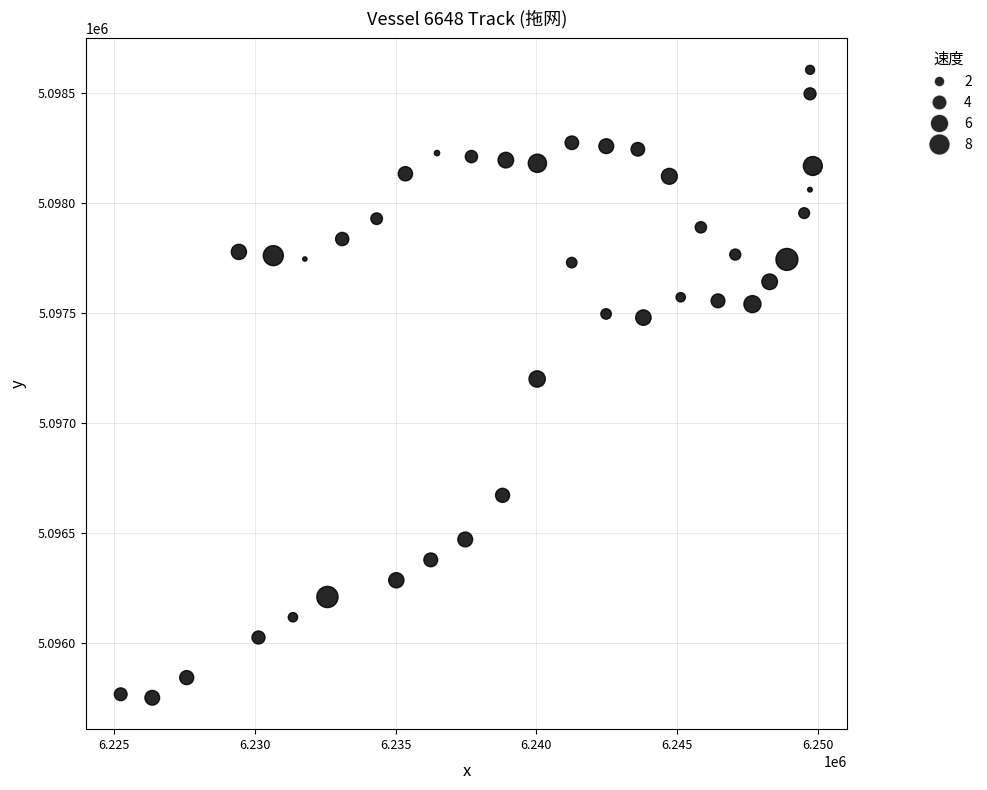

What is the range of Y values (max minus min)?

2854.5